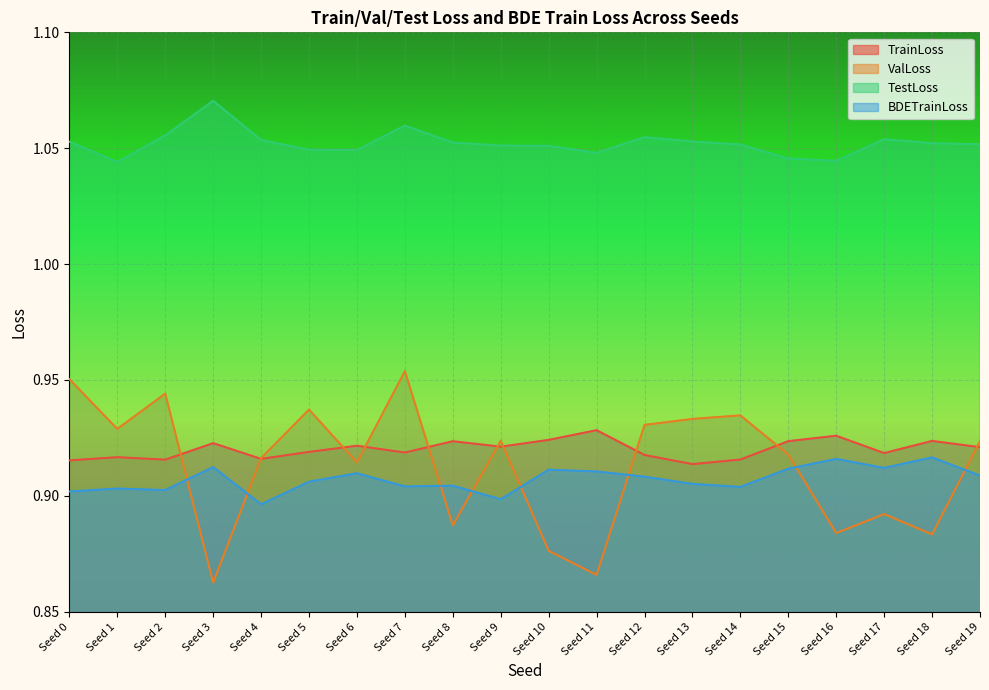

True or false: TrainLoss and TestLoss cross at least once.

False